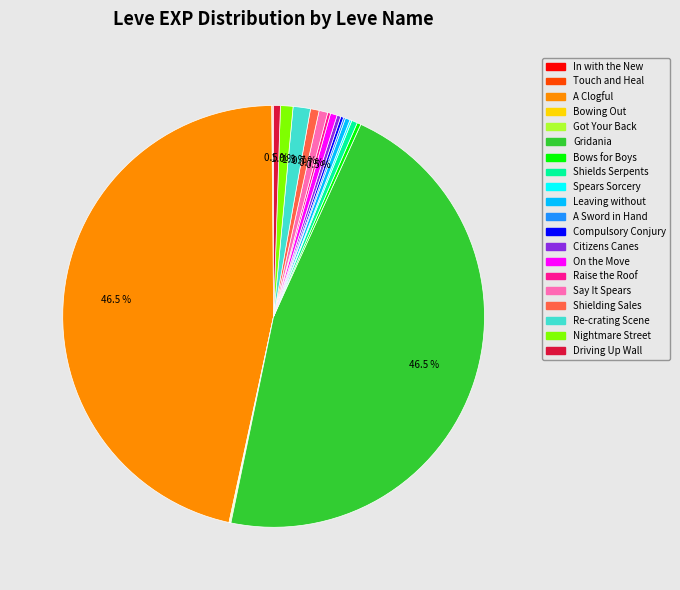

Does Bows for Boys represent more than half of the total?

No